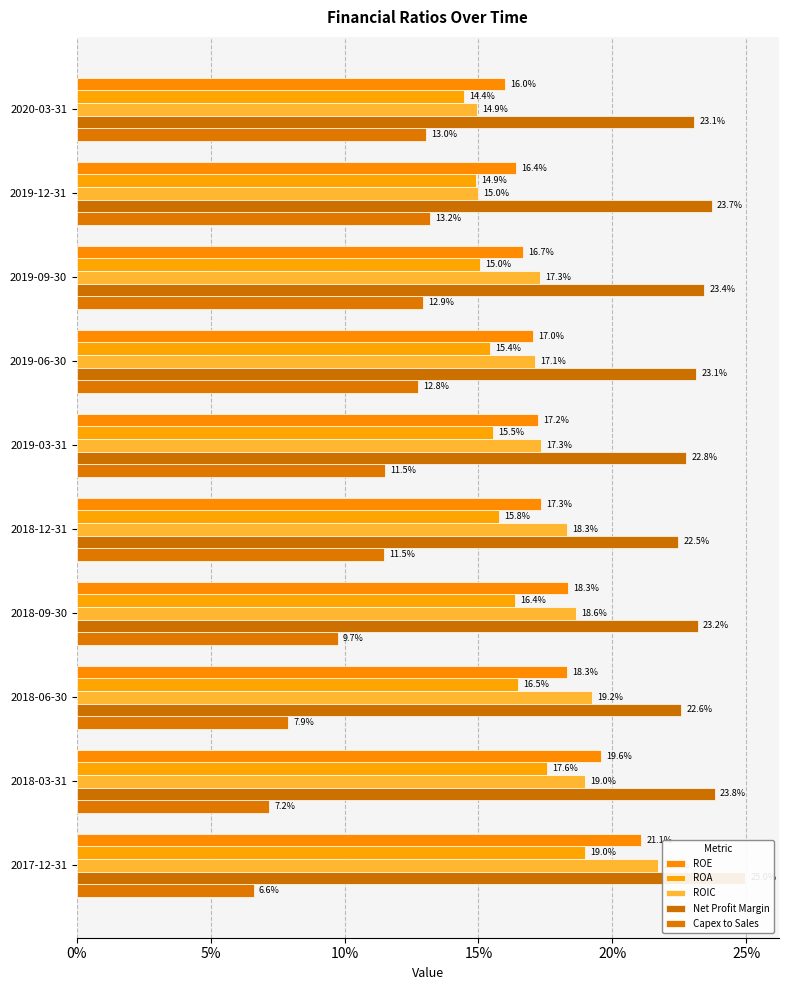

What is the difference between the highest and lowest values at 2018-12-31?

0.1